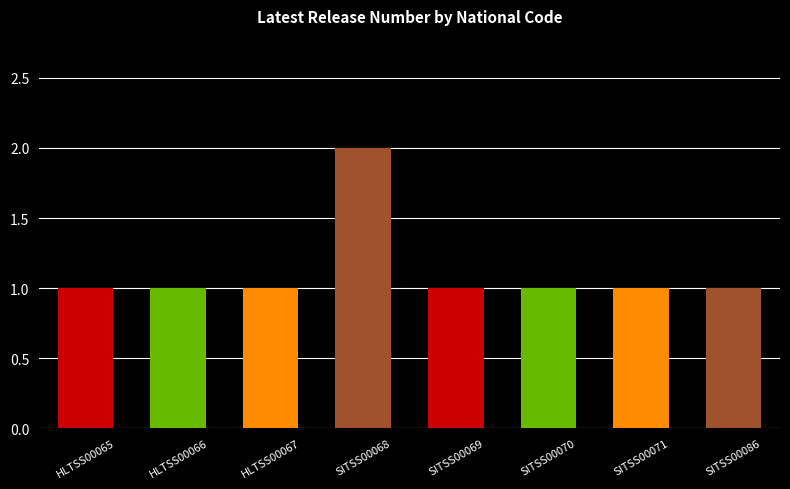

At which category does the chart reach its peak across all series?

SITSS00068